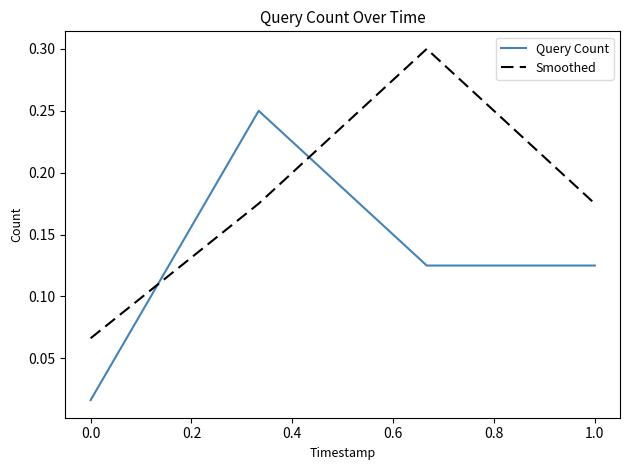

List the series in order of their overall mean, highest first.

Smoothed, Query Count